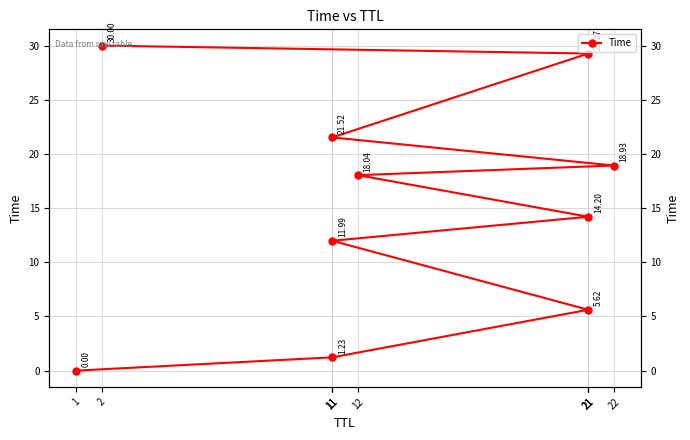

What is the greatest value displayed?

30.0